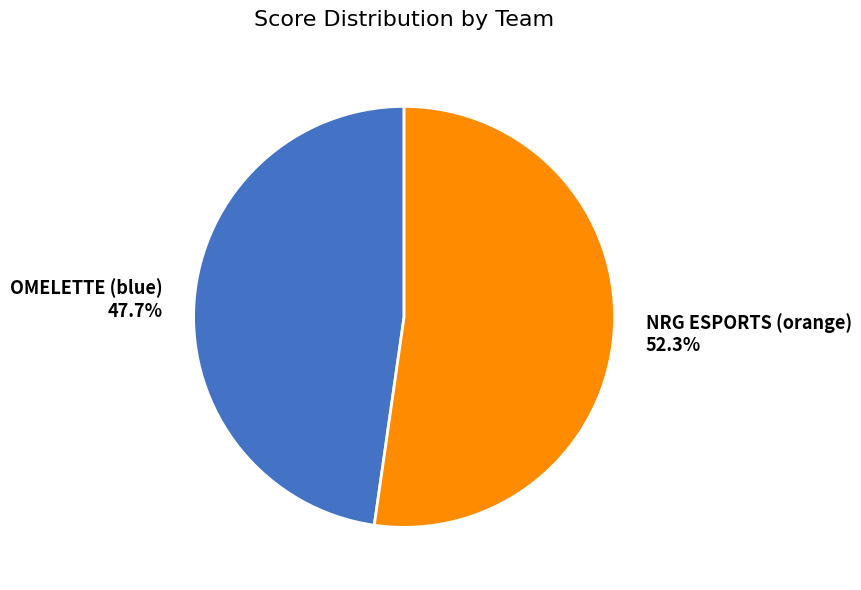

The OMELETTE (blue) slice represents 43% of the pie. True or false?

False